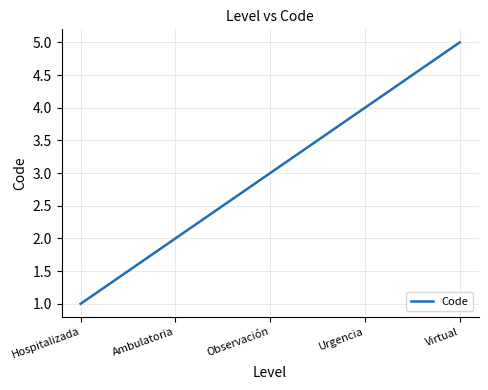

What is the sum of all values?

15